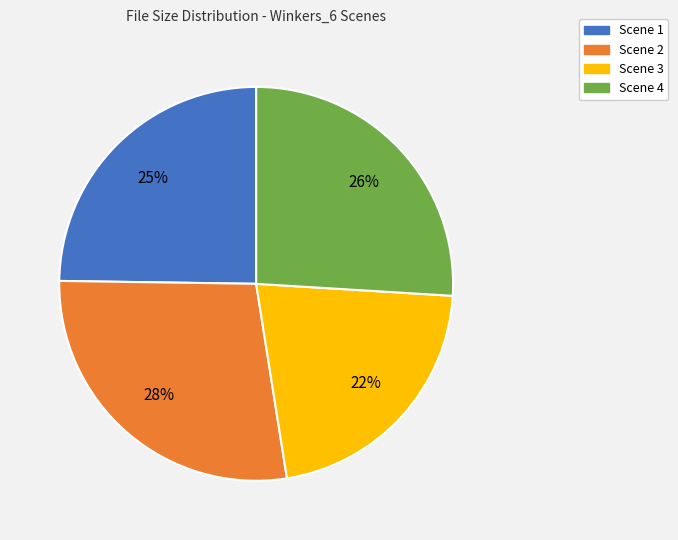

What is the largest slice in the pie chart?

Scene 2